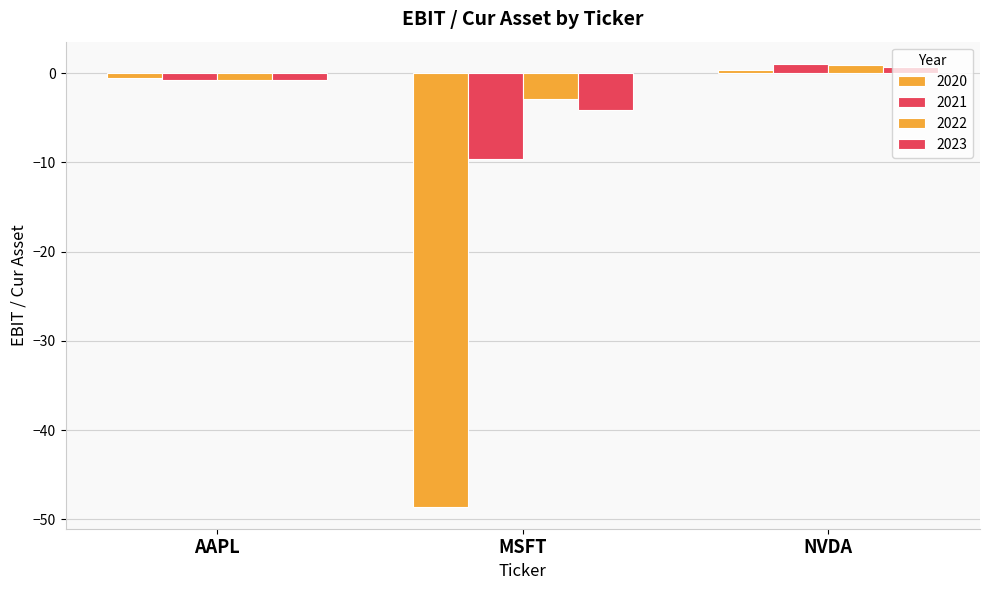

What is the difference between the highest and lowest values at MSFT?

45.6